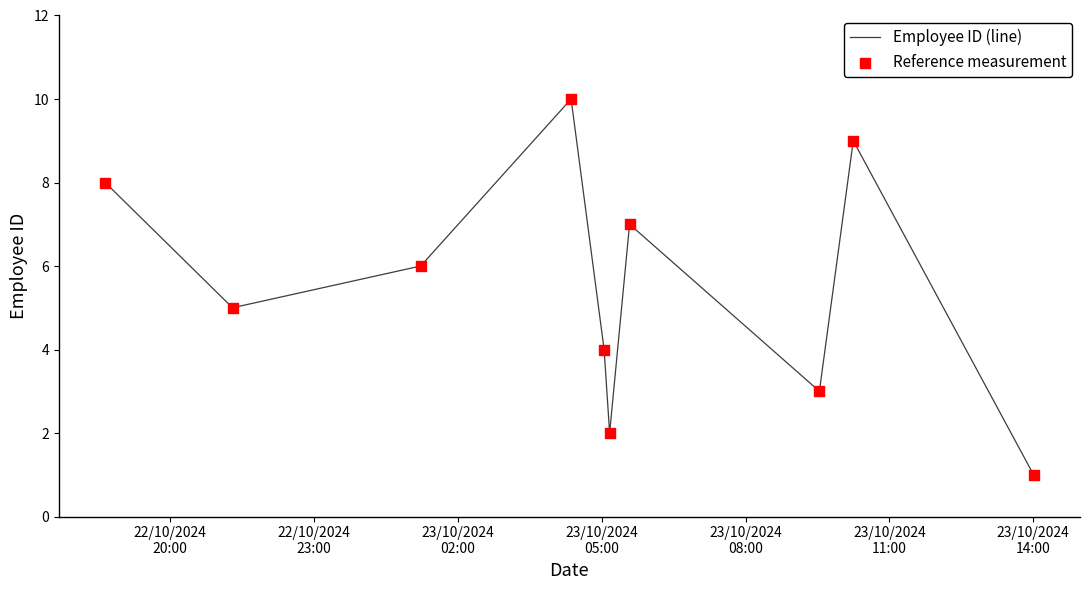

What is the greatest value displayed?

10